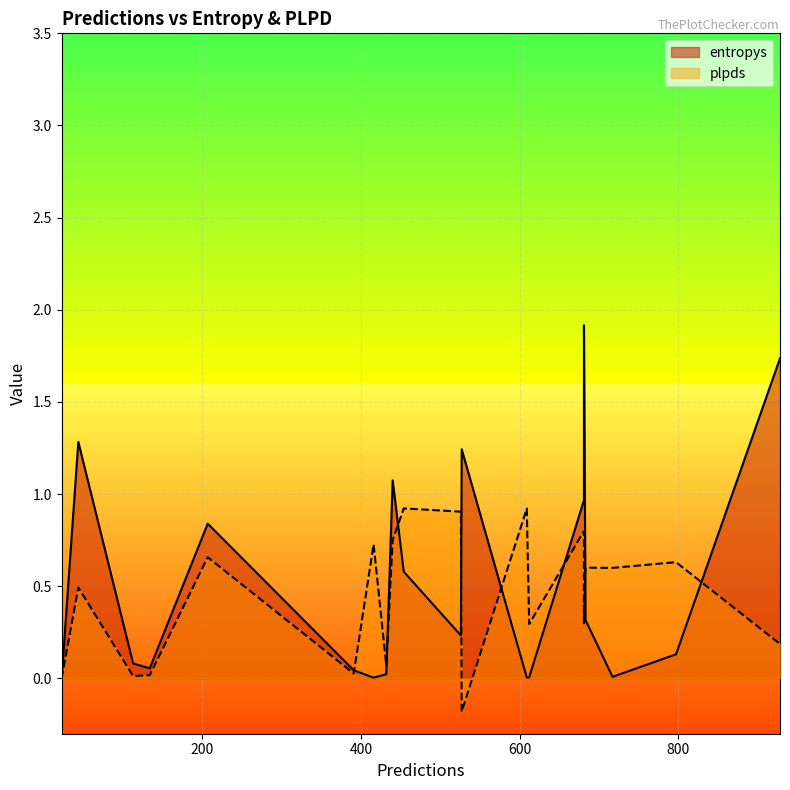

List the series in order of their overall mean, highest first.

entropys, plpds